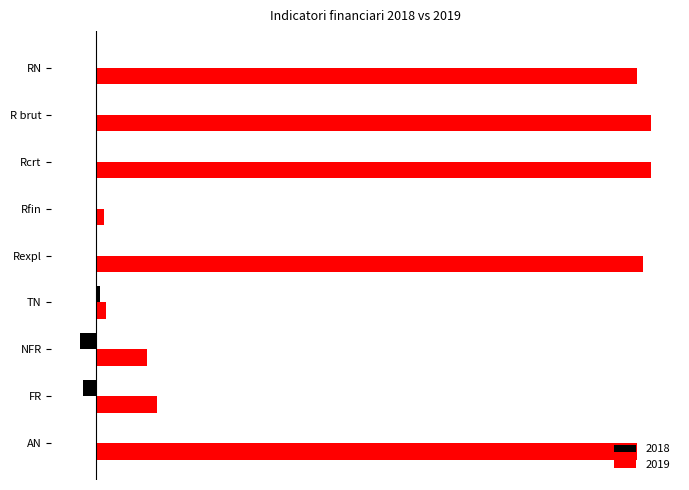

Which series has the largest range (max minus min)?

2019